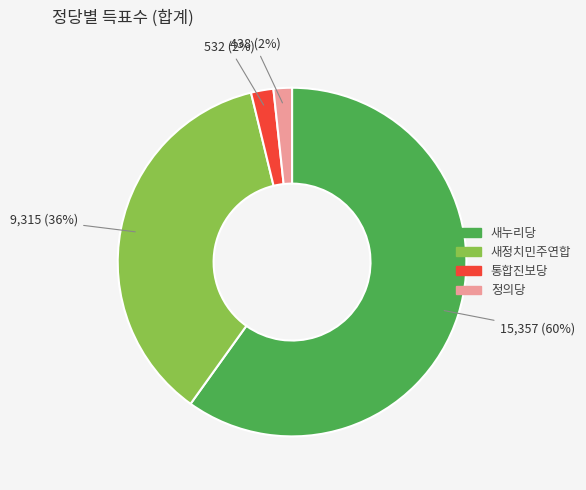

Is it true that 정의당 is 11% of the pie?

False